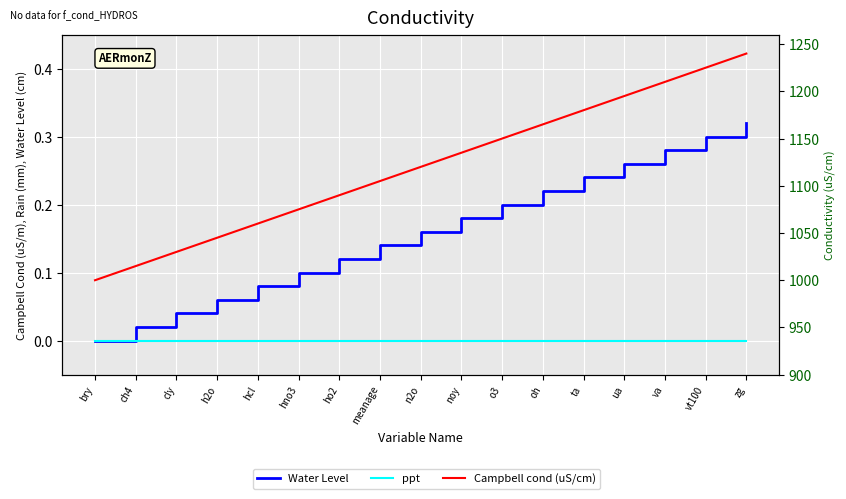

Between hcl and noy, which series saw the biggest shift?

Campbell cond (uS/cm)